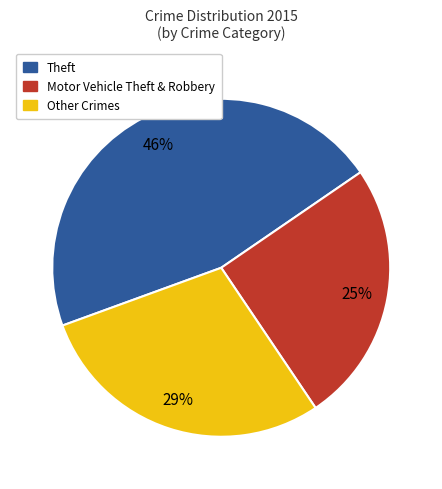

Which has a higher value, Motor Vehicle Theft & Robbery or Other Crimes?

Other Crimes